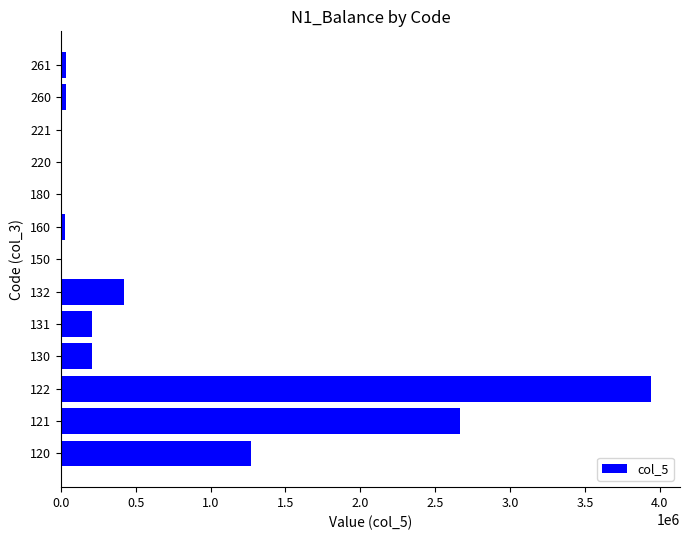

What is the greatest value displayed?

3938262.0